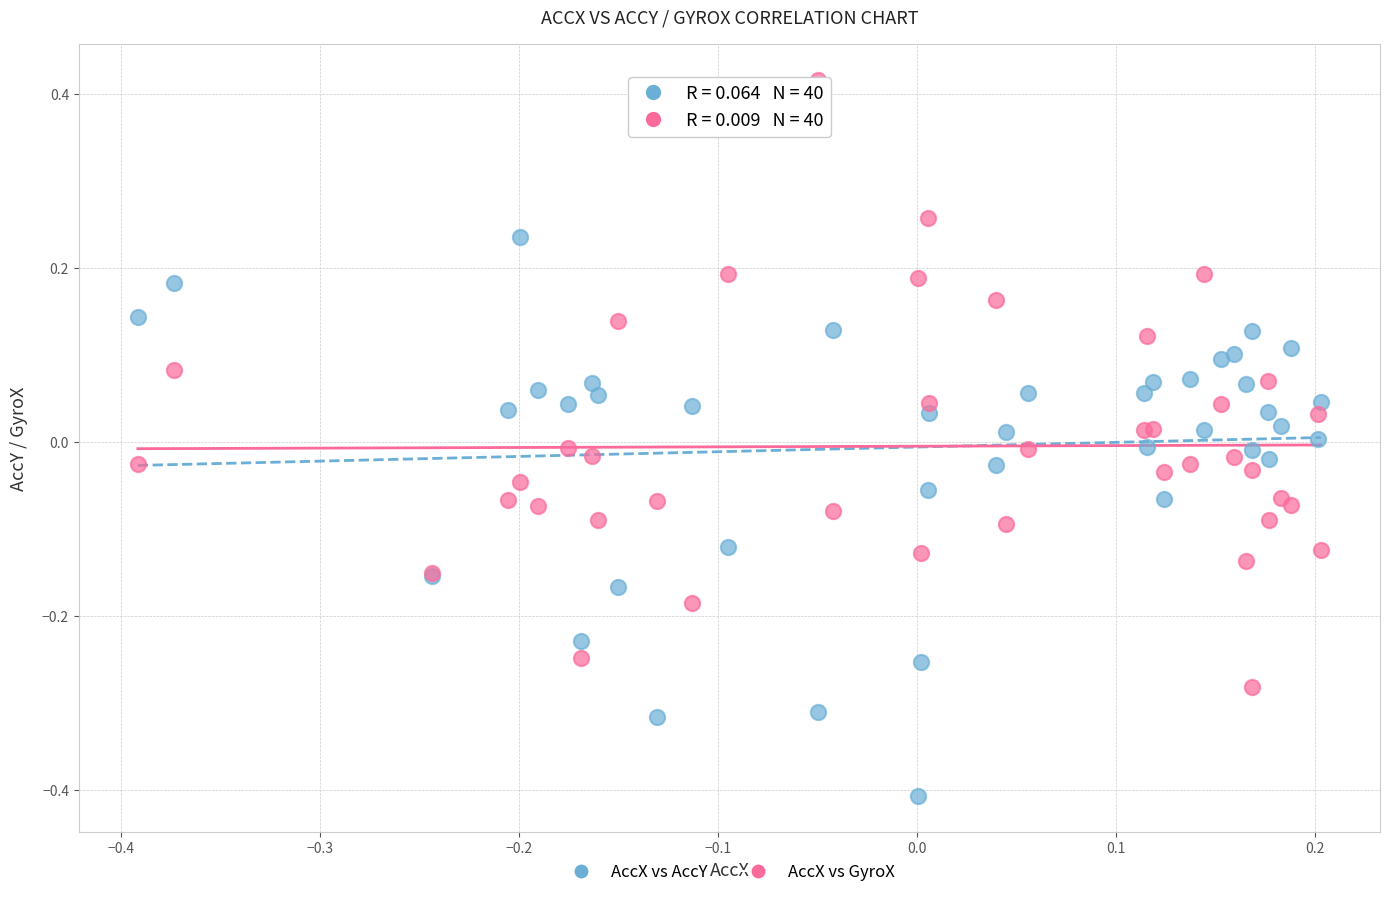

Which series has the widest spread of Y values?

AccX vs GyroX